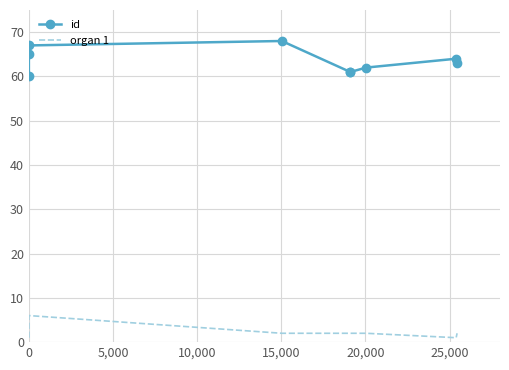

True or false: organ 1 has a value of 1 at 0.

False